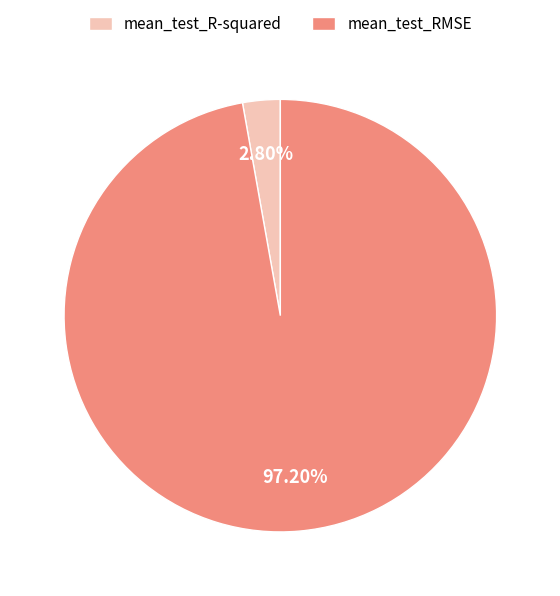

Which has a higher value, mean_test_R-squared or mean_test_RMSE?

mean_test_RMSE